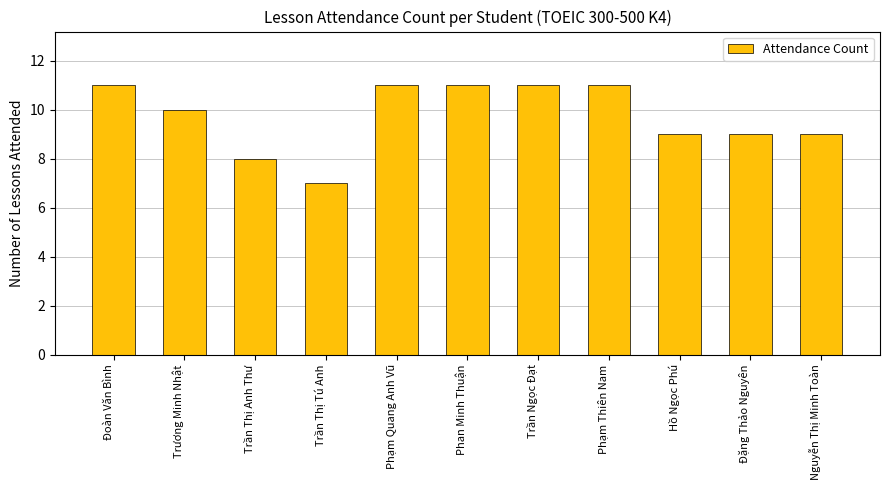

Reading left to right, list all the values displayed in this chart.

11	10	8	7	11	11	11	11	9	9	9